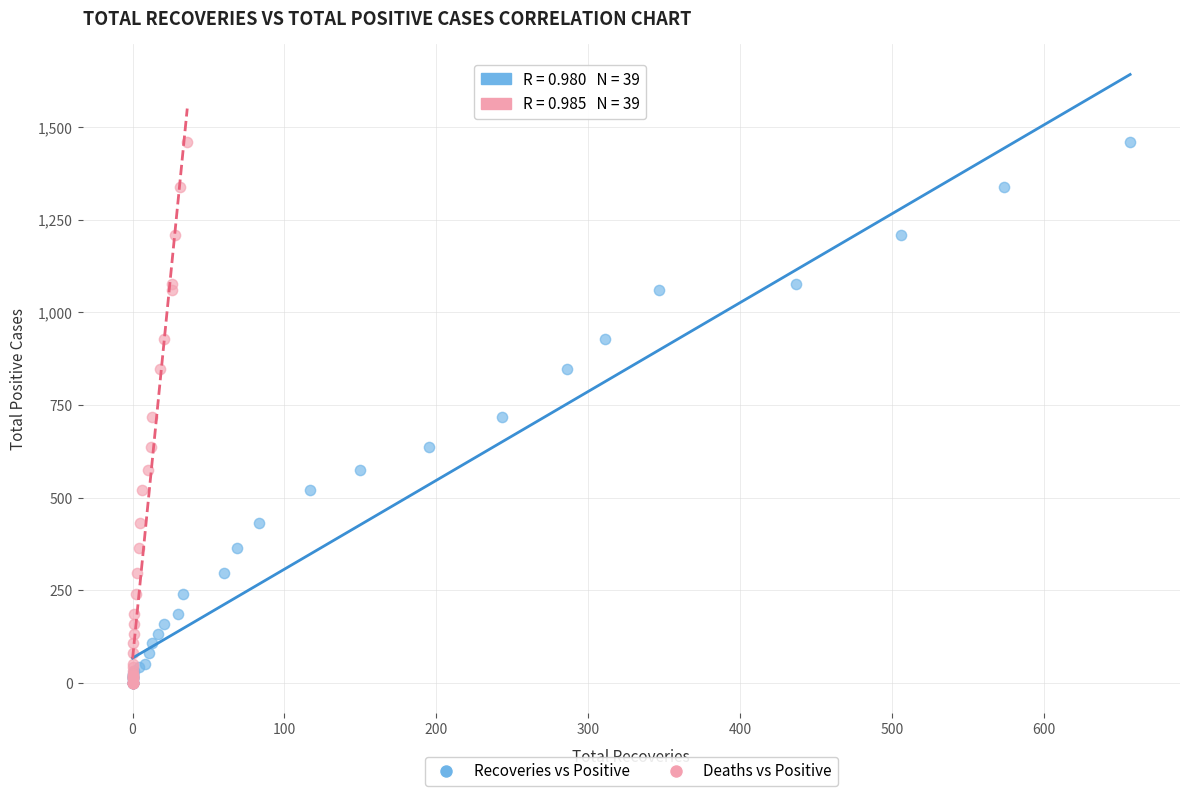

What are all the series names shown in the legend?

Recoveries vs Positive, Deaths vs Positive